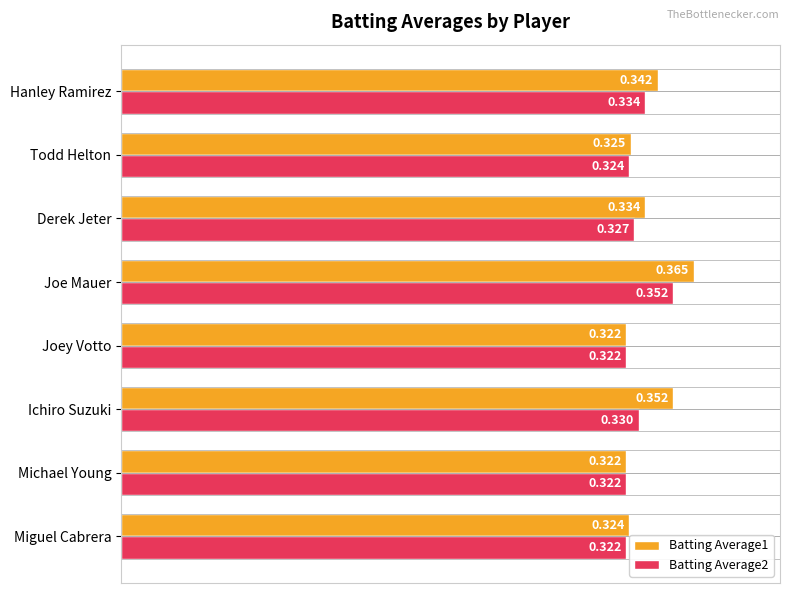

List the series in order of their peak value, highest first.

Batting Average1, Batting Average2